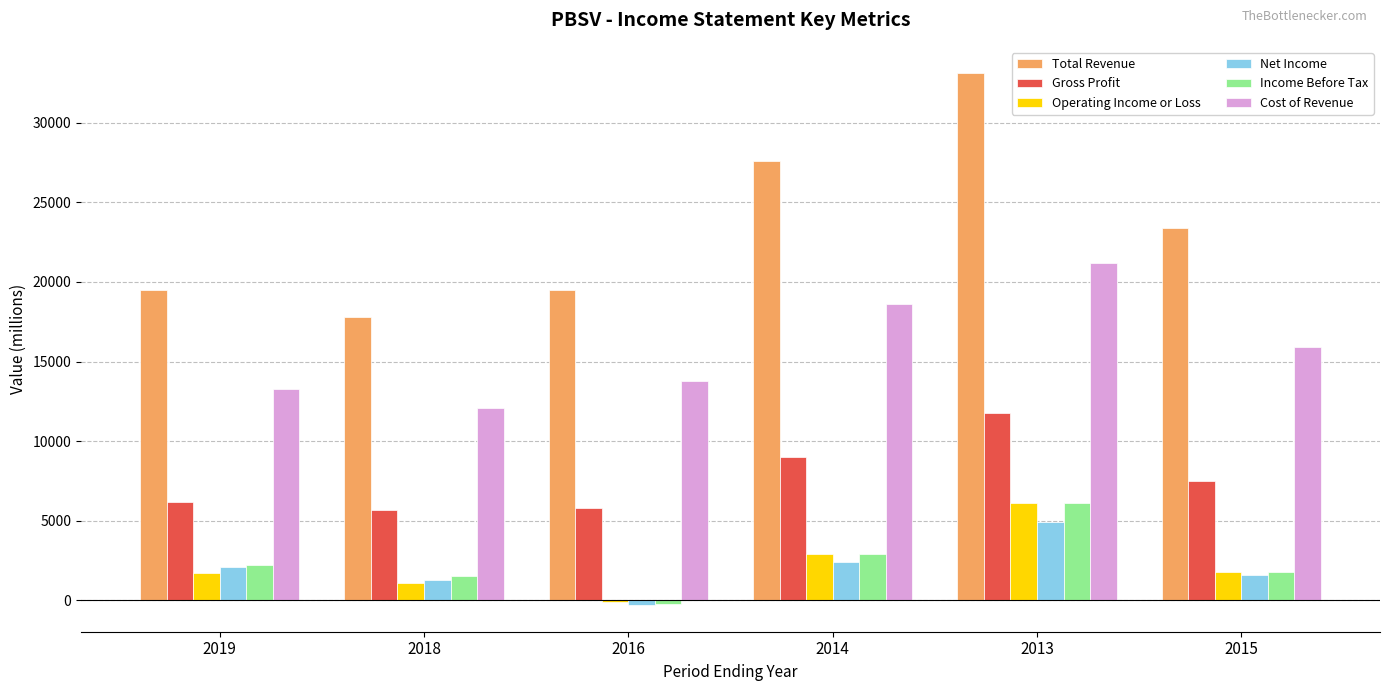

Does the chart contain stacked bars?

No